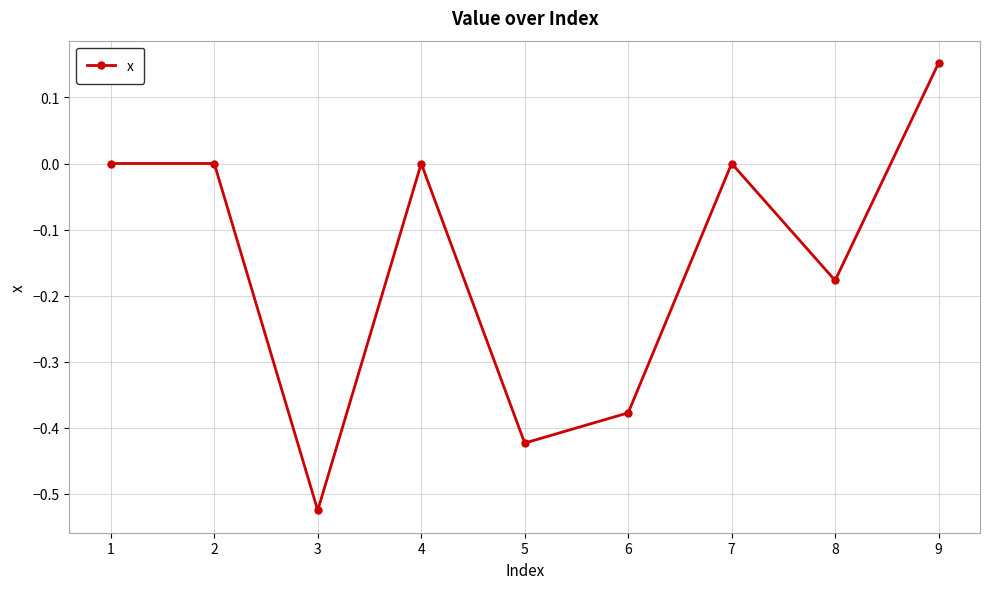

What is the difference between the second highest and minimum values?

0.5